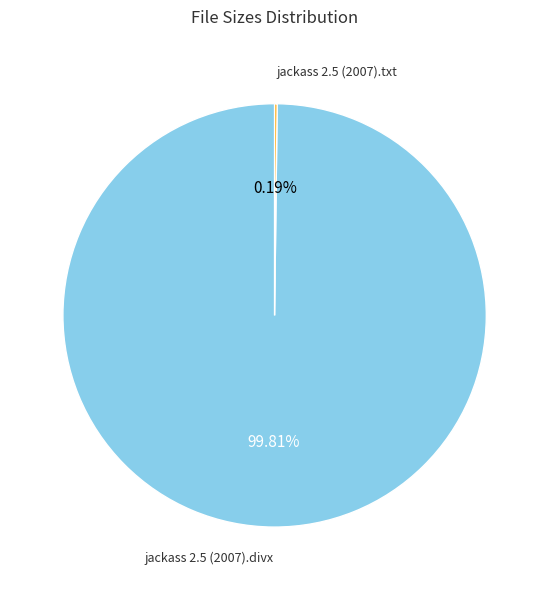

How many segments does this pie chart have?

2